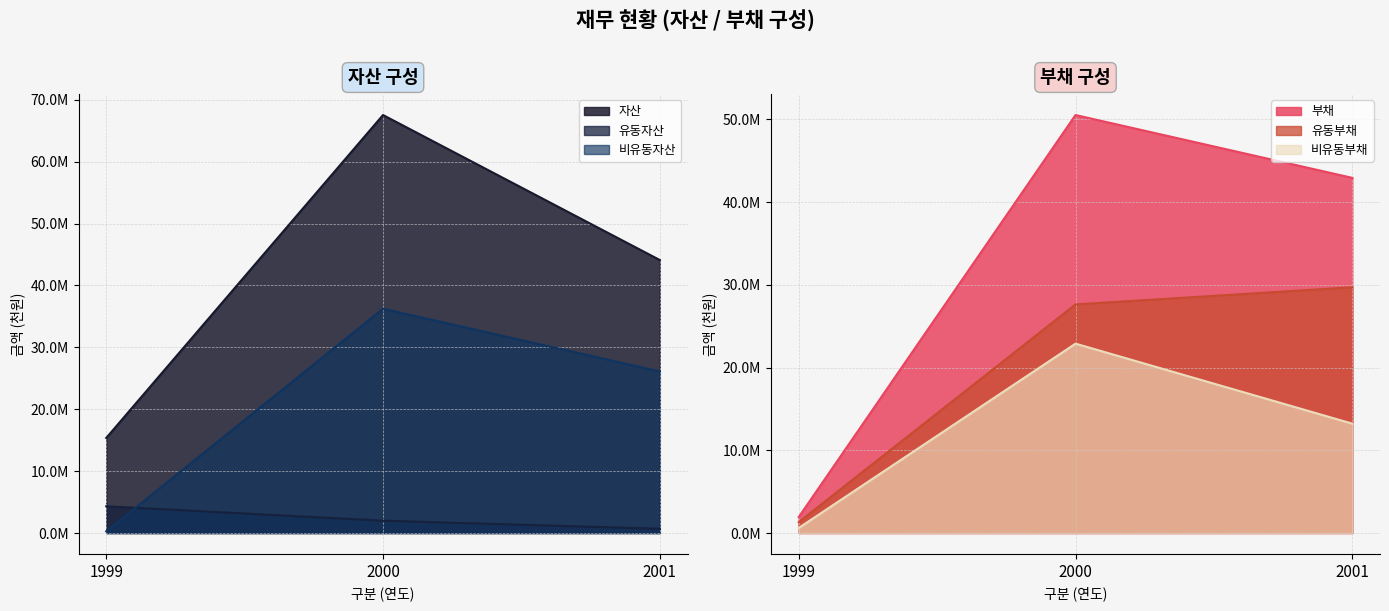

At which category is the sum across all series the highest?

2000